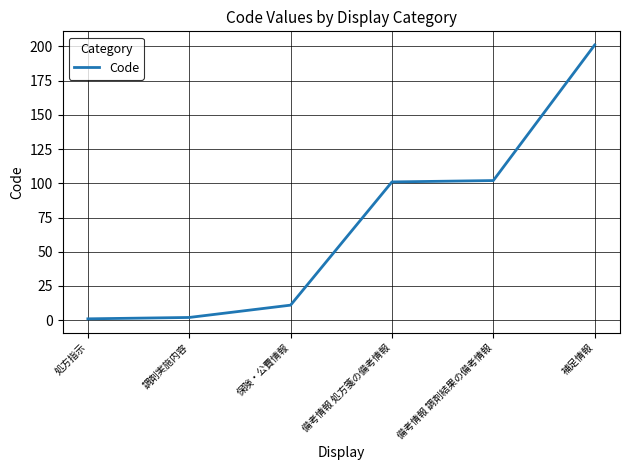

What is the sum of all values?

418